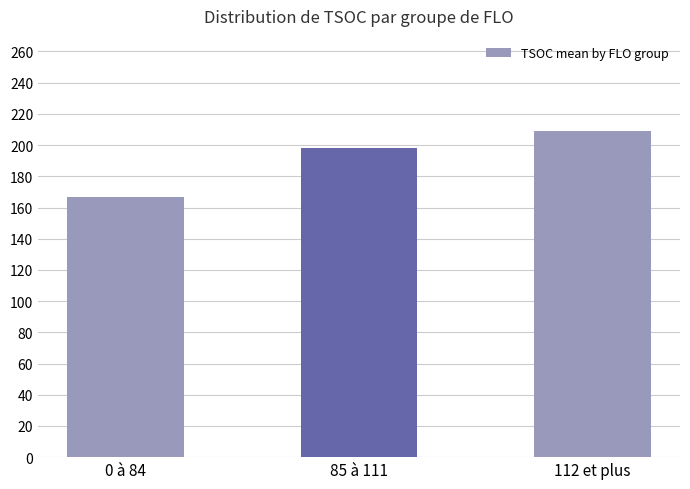

What position from the left is 112 et plus?

3